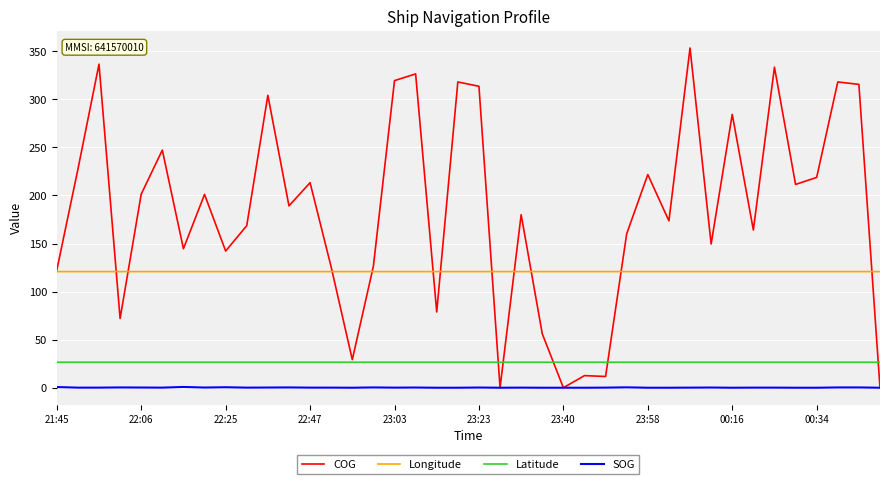

How many lines are shown in the chart?

4